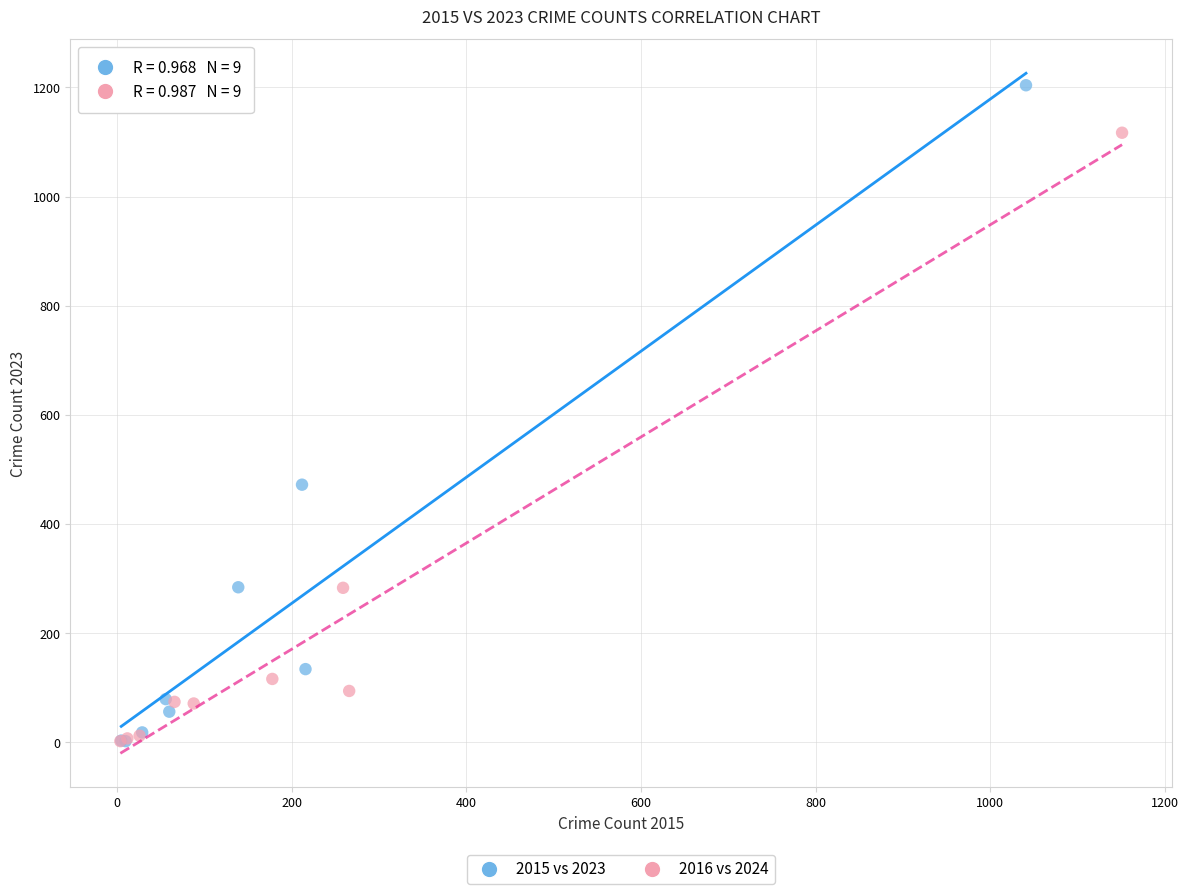

Which series reaches the maximum Y coordinate?

2015 vs 2023